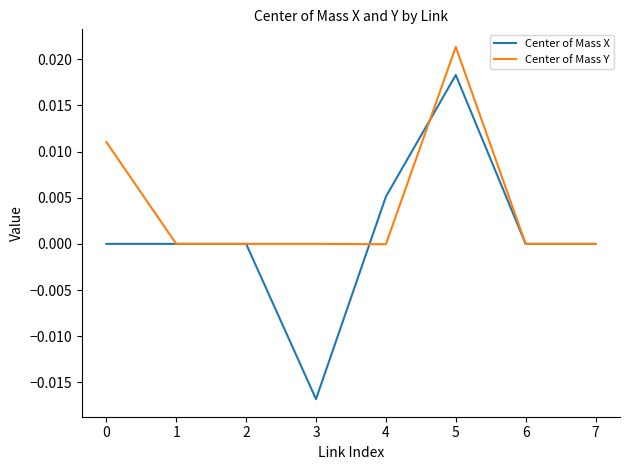

Is it true that Center of Mass X equals 0.0 at 5?

True